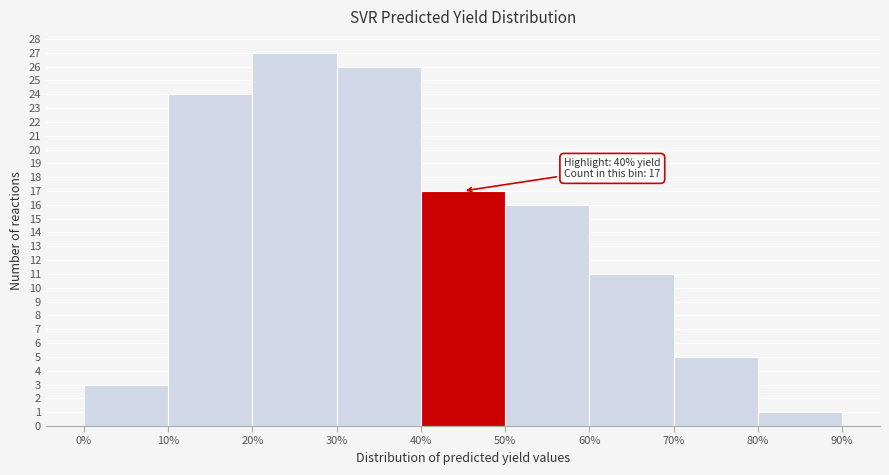

Which range on the x-axis has the tallest bar?

20% to 30%